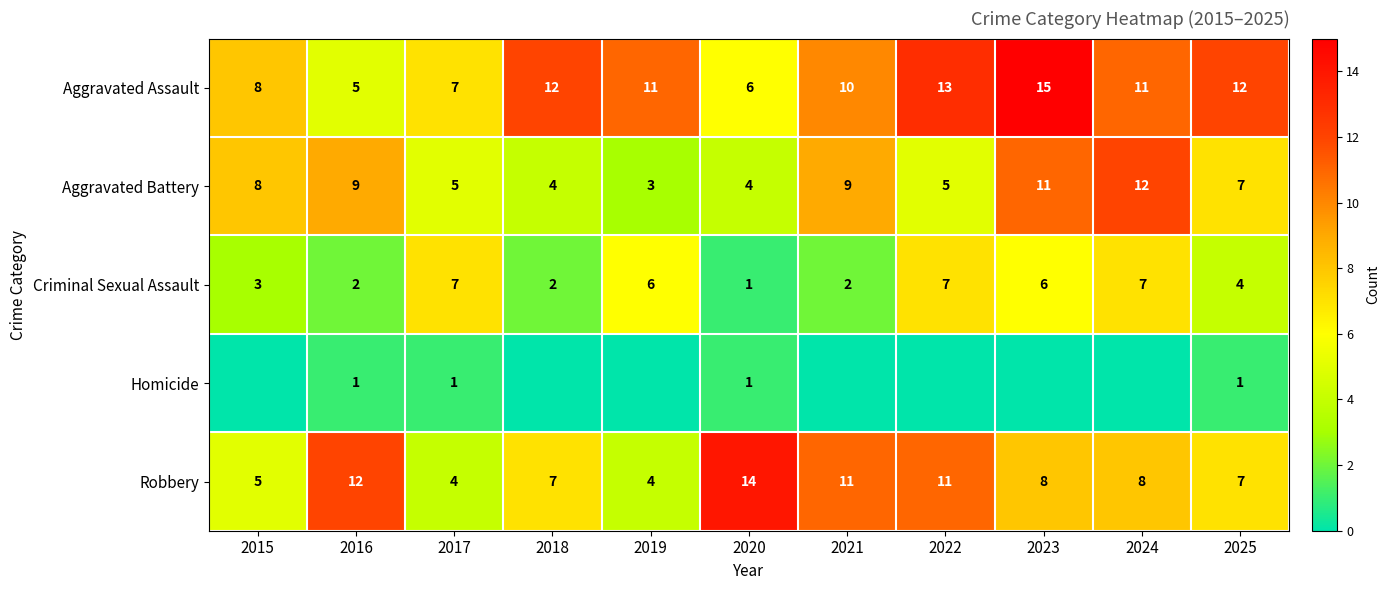

What is the difference between the maximum and minimum values in the Robbery series?

10